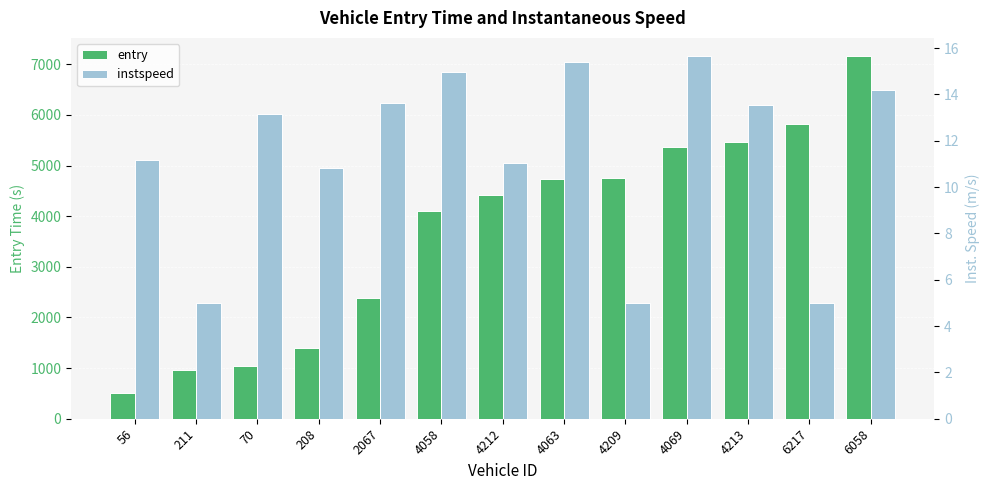

At which label does instspeed first exceed 13?

70